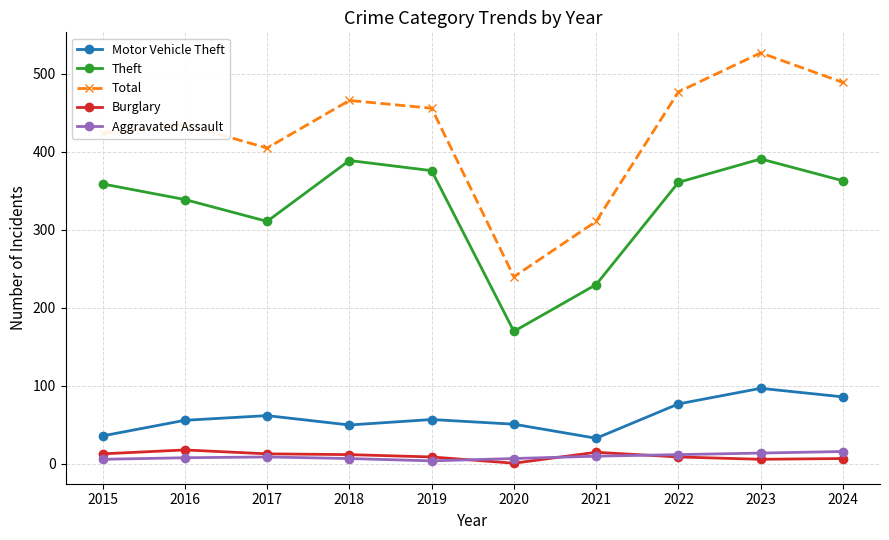

Which series changed the most between 2017 and 2020?

Total